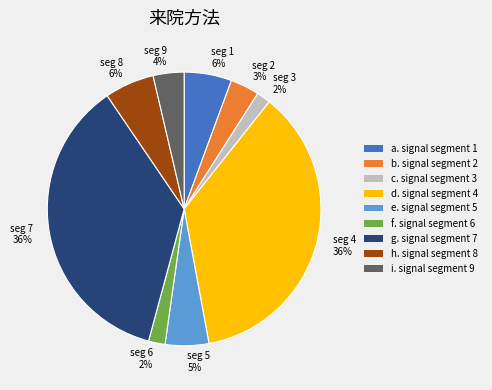

To the nearest percent, what is the average slice percentage?

11%